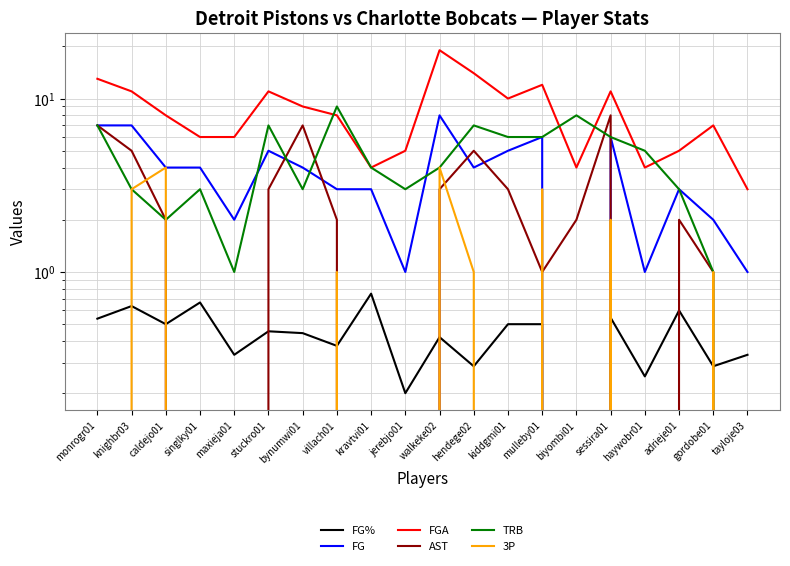

What is the highest value of the FGA series?

19.0